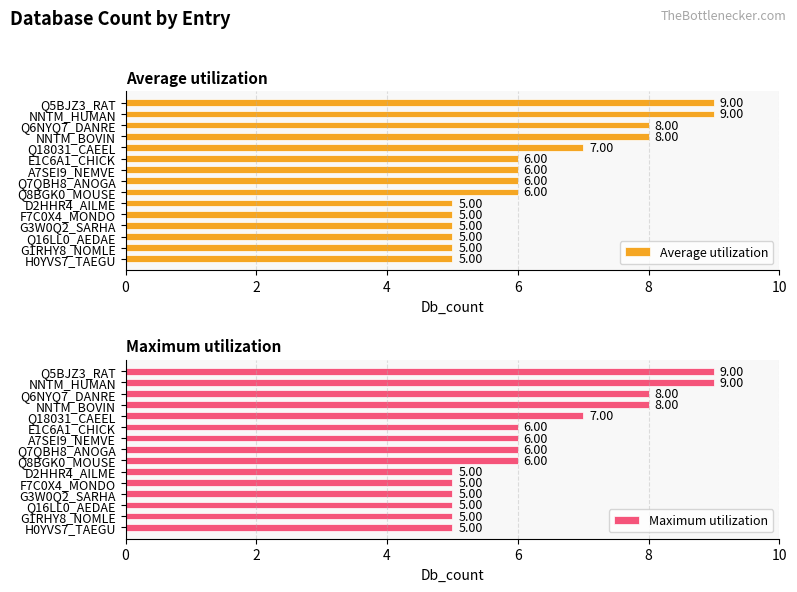

What is the sum of all Average utilization values?

95